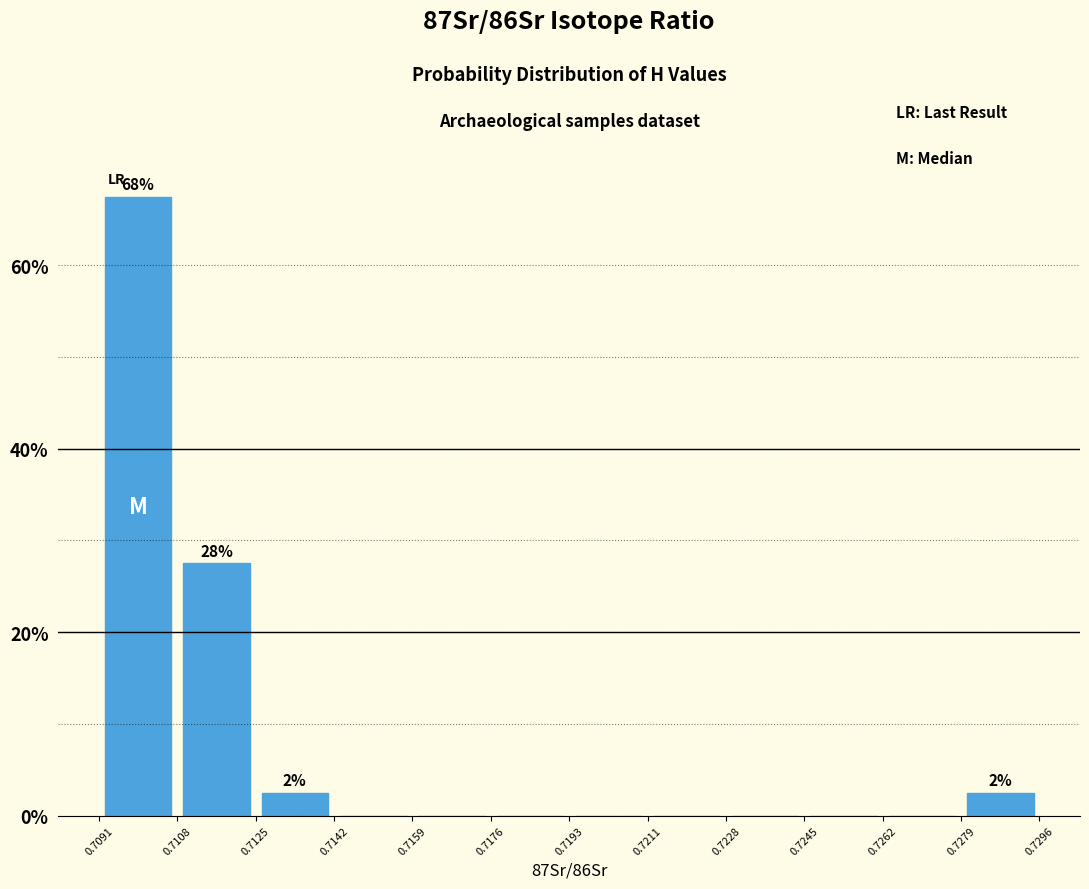

Over which range of the x-axis is the bar tallest?

0.7091 to 0.7108